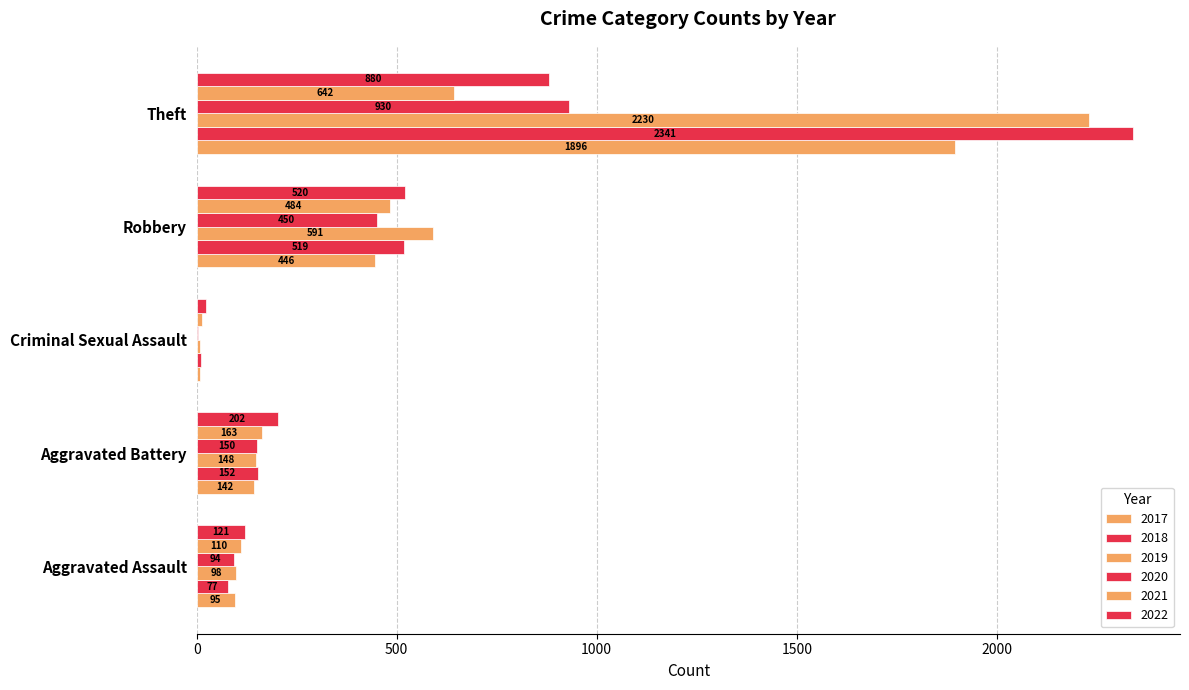

Rank the series at Theft from highest to lowest value.

2018, 2019, 2017, 2020, 2022, 2021